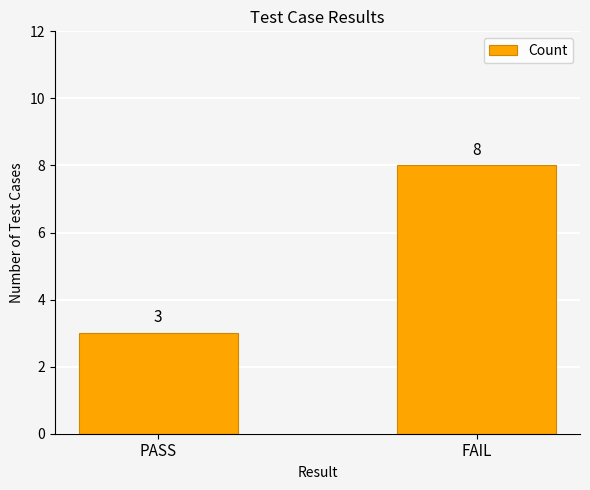

What is the greatest value displayed?

8